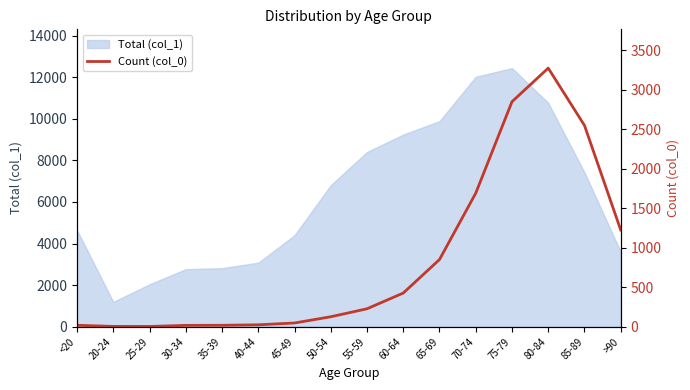

The value at 20-24 is 7. True or false?

False